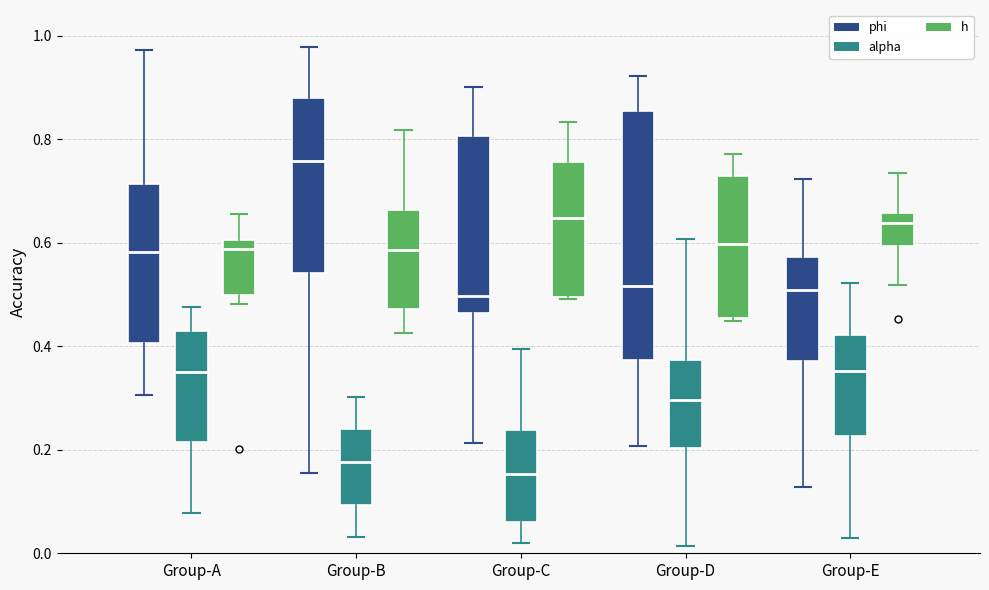

Where does the upper whisker of the box for Group-C (phi) end on the y-axis? The values are not printed on the chart, so give them approximately, as read against the axis.

0.90